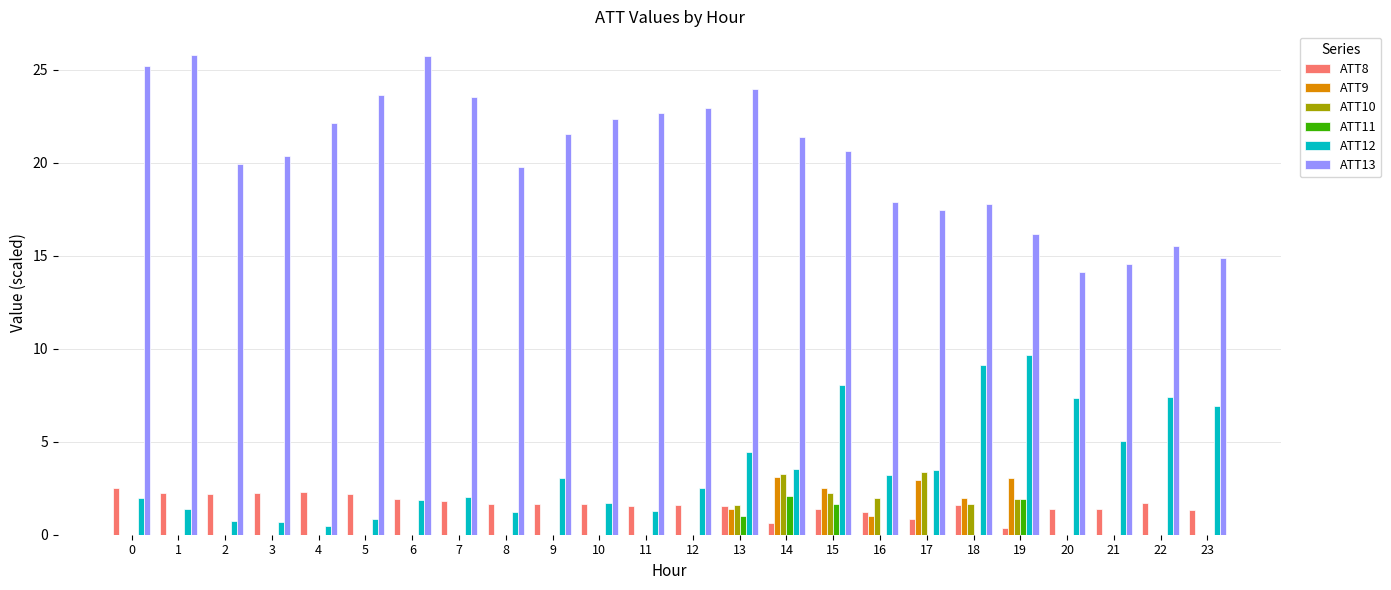

Which series has the largest total across all categories?

ATT13